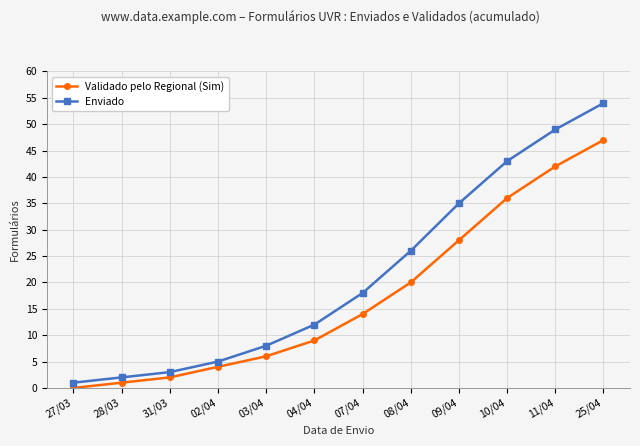

True or false: Enviado and Validado pelo Regional (Sim) intersect in this chart.

False